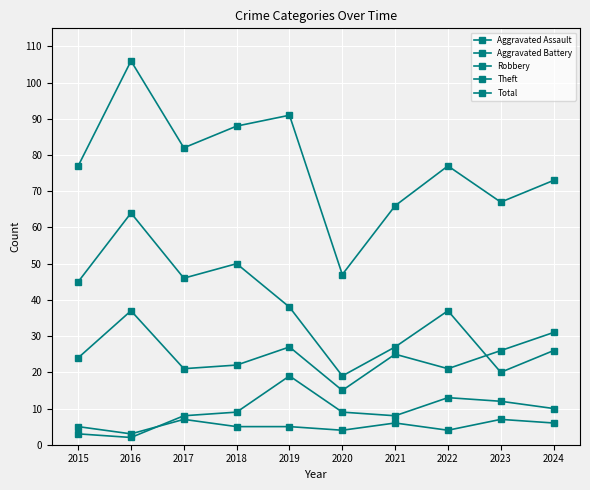

Reading left to right, transcribe all the data shown in this chart.

Aggravated Assault: 2015=5	2016=3	2017=7	2018=5	2019=5	2020=4	2021=6	2022=4	2023=7	2024=6
Aggravated Battery: 2015=3	2016=2	2017=8	2018=9	2019=19	2020=9	2021=8	2022=13	2023=12	2024=10
Robbery: 2015=24	2016=37	2017=21	2018=22	2019=27	2020=15	2021=25	2022=21	2023=26	2024=31
Theft: 2015=45	2016=64	2017=46	2018=50	2019=38	2020=19	2021=27	2022=37	2023=20	2024=26
Total: 2015=77	2016=106	2017=82	2018=88	2019=91	2020=47	2021=66	2022=77	2023=67	2024=73